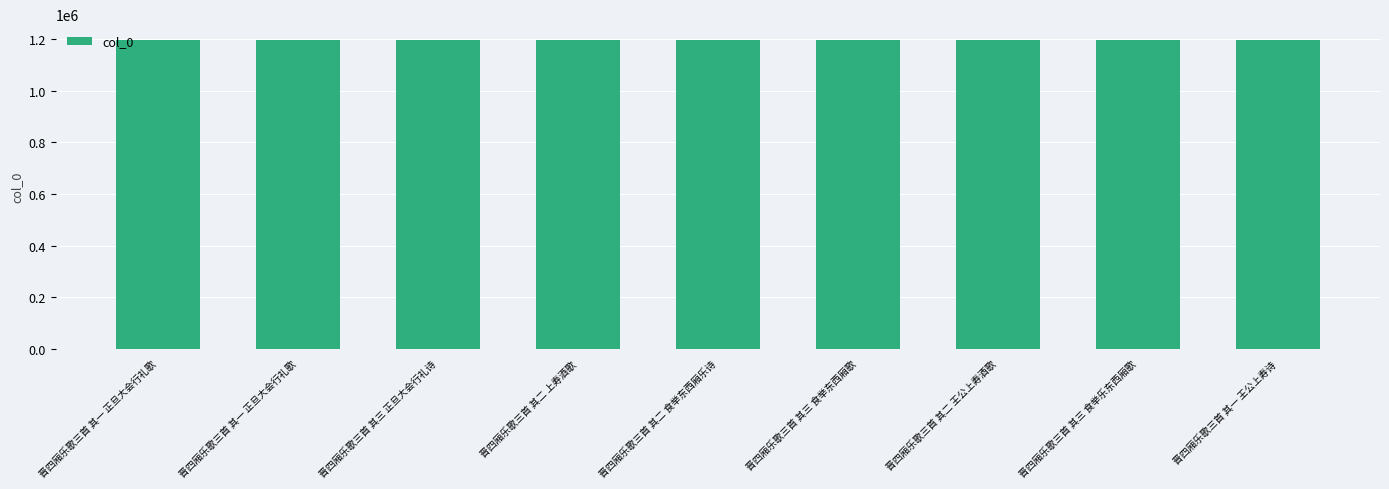

How many distinct data groups are displayed?

1